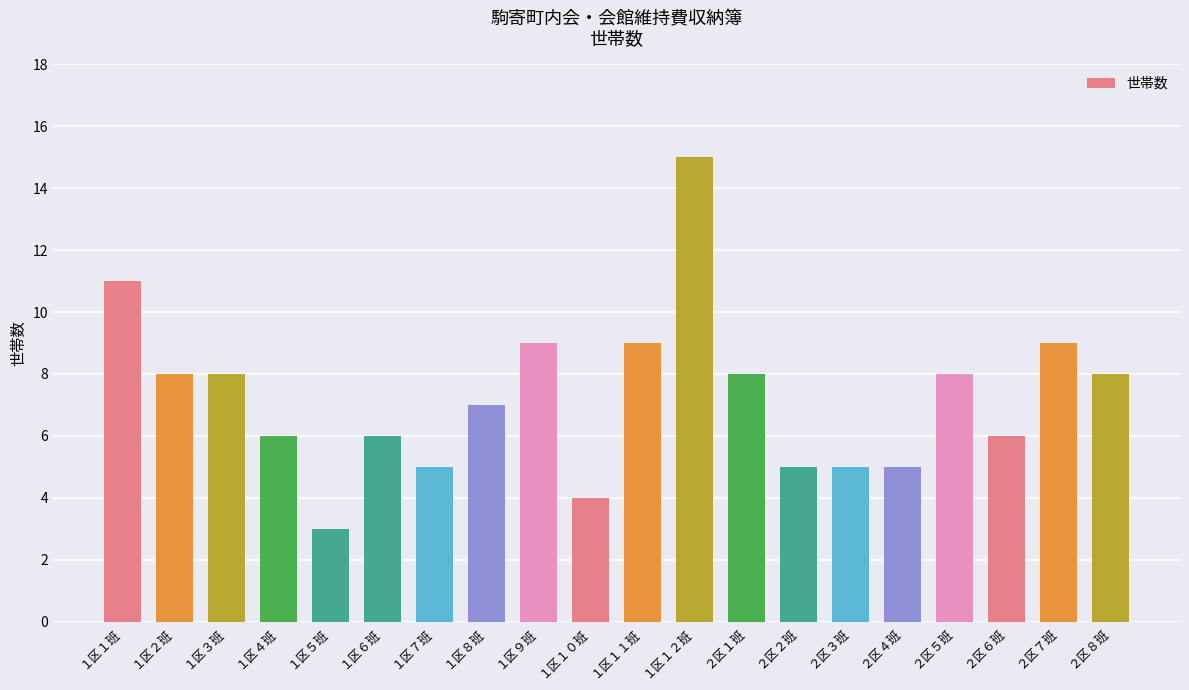

Which category has the highest value across all series?

１区１２班